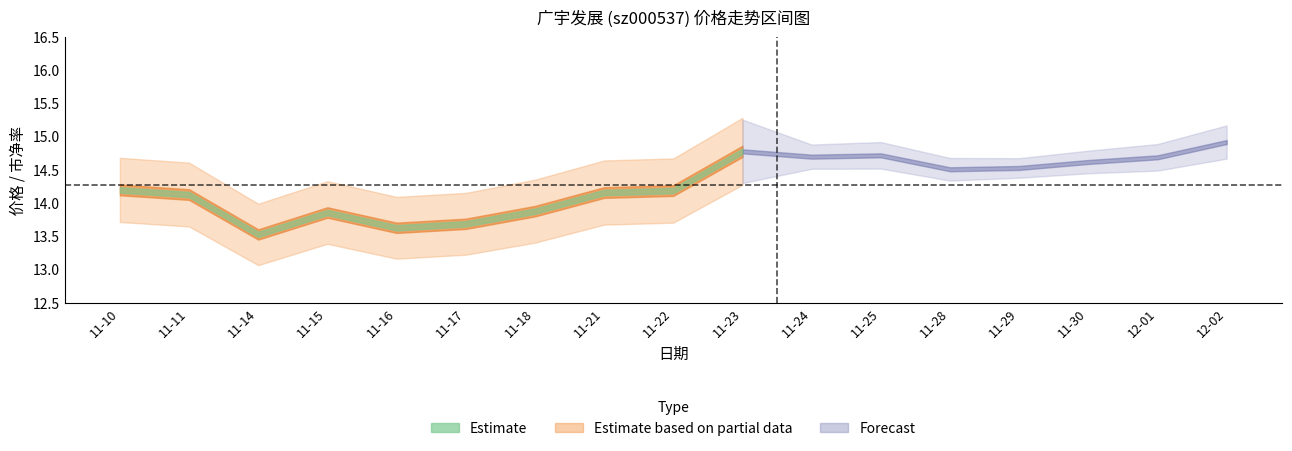

At how many categories does at least one series exceed 6?

17